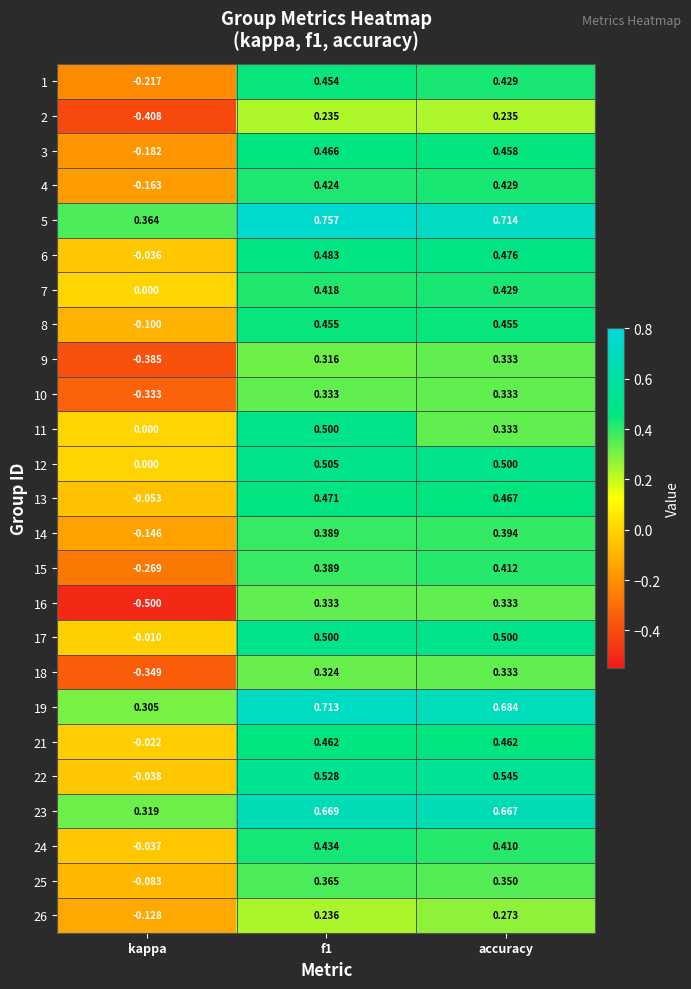

Which category has the lowest value across all series?

kappa